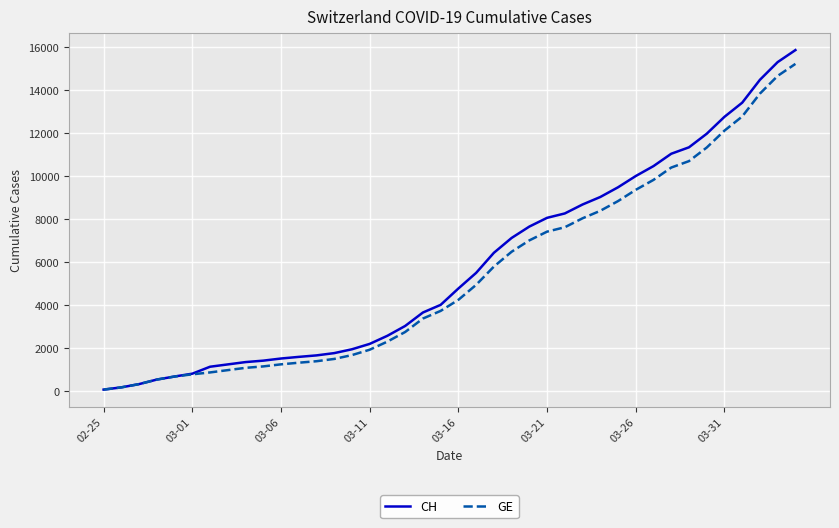

Rank the series by their average value, from lowest to highest.

GE, CH